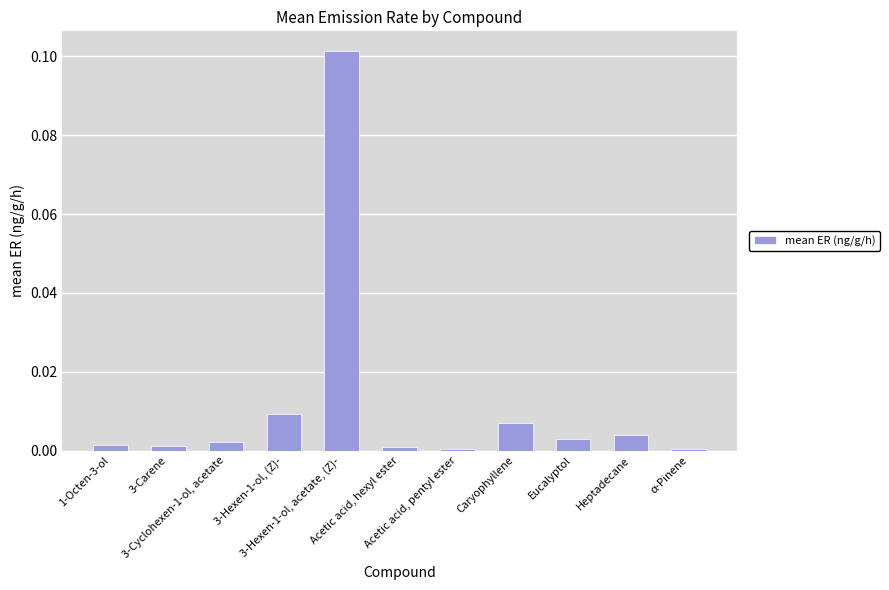

Which category has the highest value across all series?

3-Hexen-1-ol, acetate, (Z)-